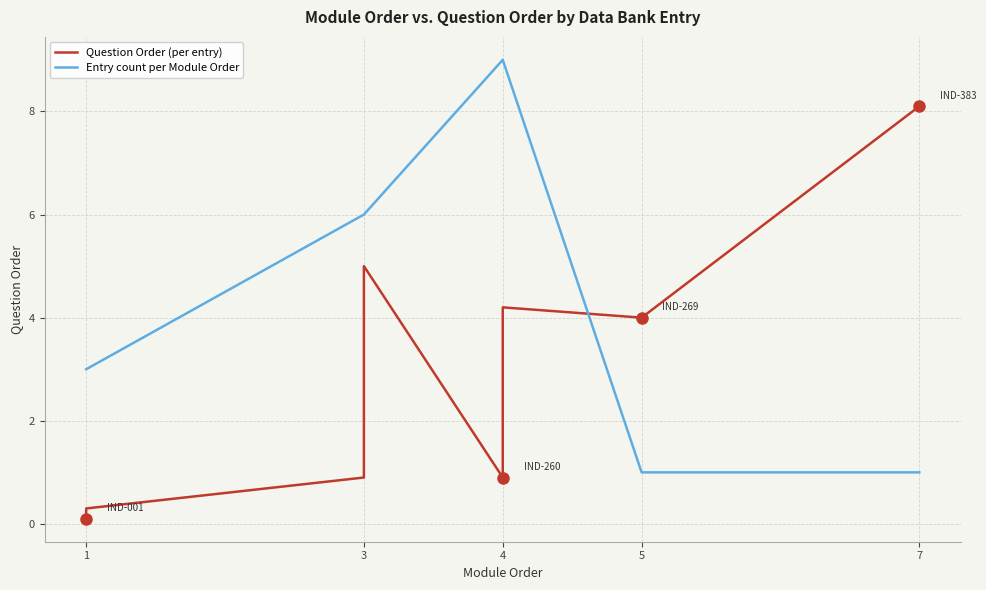

The value of Entry count per Module Order at 7 is 1. True or false?

True